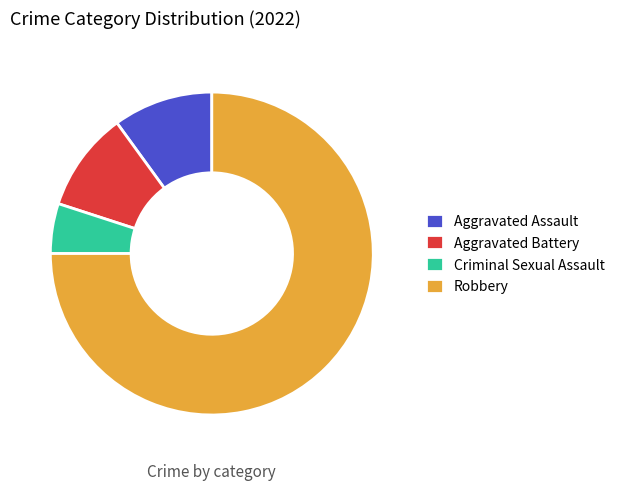

What is the ratio of the value at Aggravated Battery to the value at Criminal Sexual Assault?

2.0